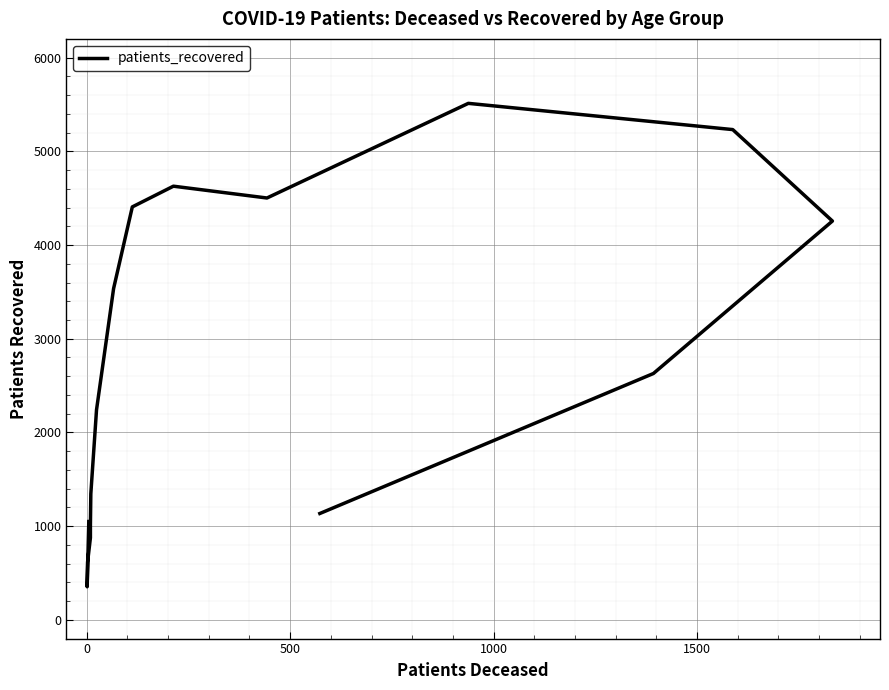

What is the difference between the maximum and minimum values?

5159